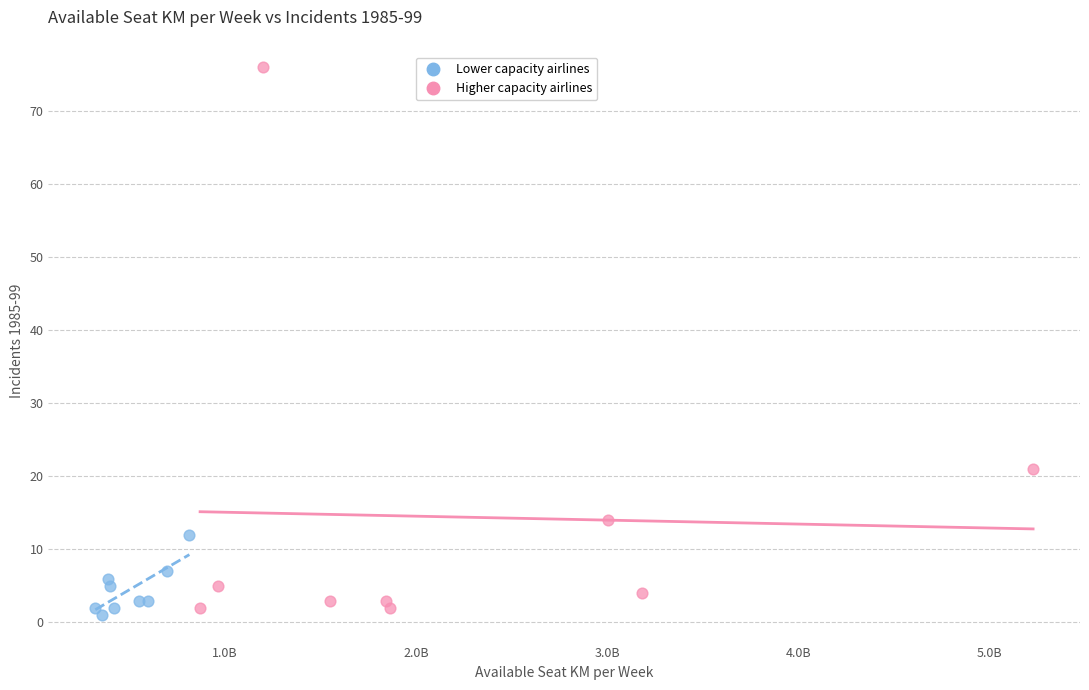

Which series reaches the maximum Y coordinate?

Higher capacity airlines